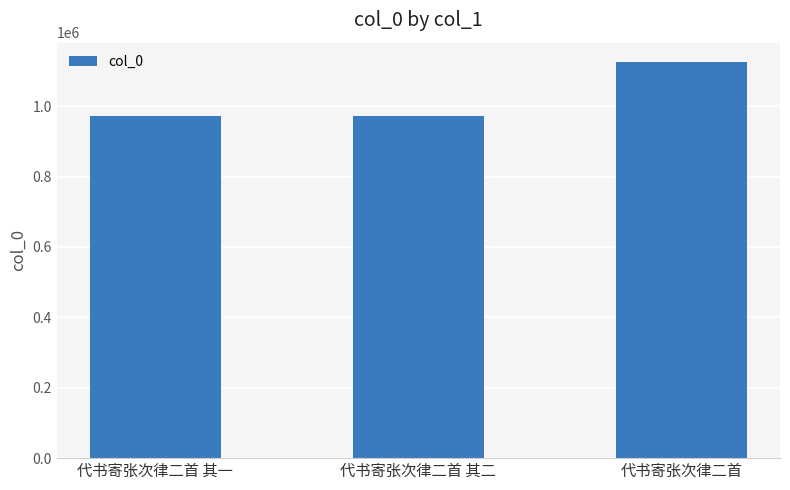

What is the ratio of the value at 代书寄张次律二首 to the value at 代书寄张次律二首 其一?

1.2